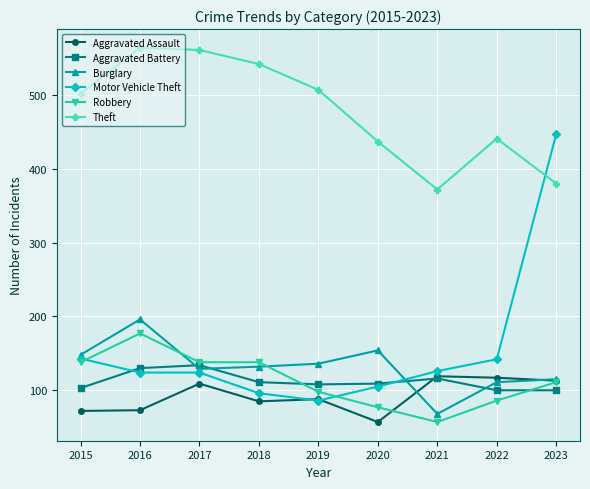

How many values in the Burglary series are below 132?

4